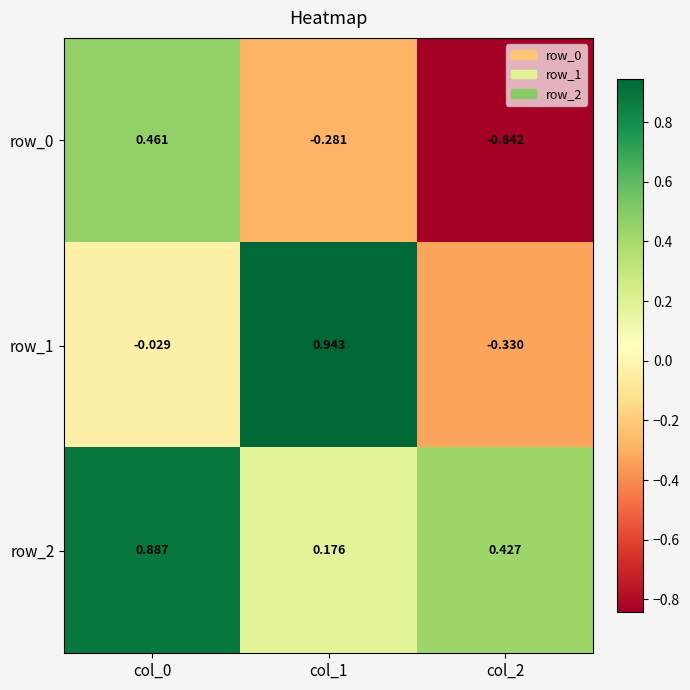

What is the sum of the row_1 values at col_2 and col_1?

0.6